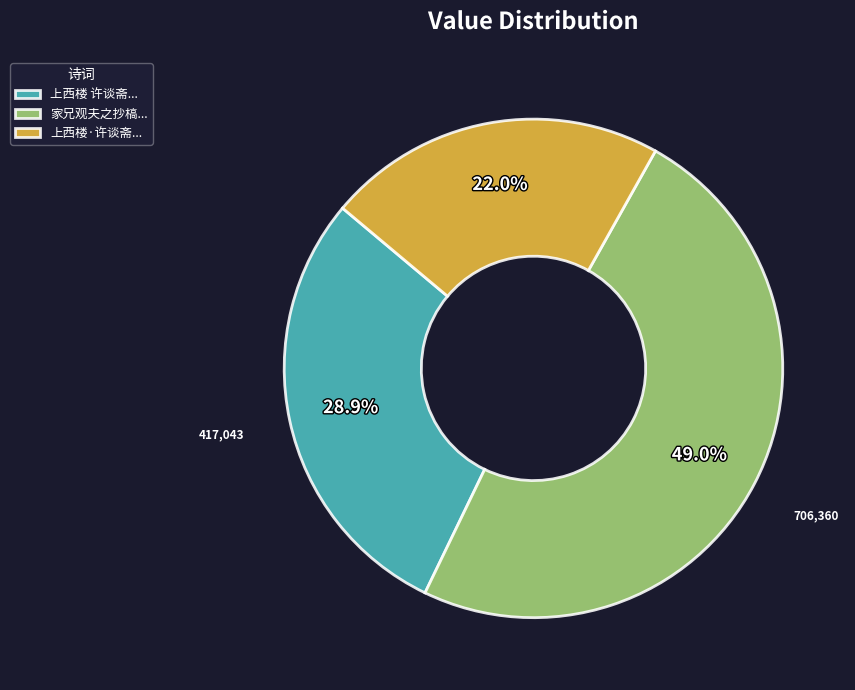

How many slices are in this pie chart?

3